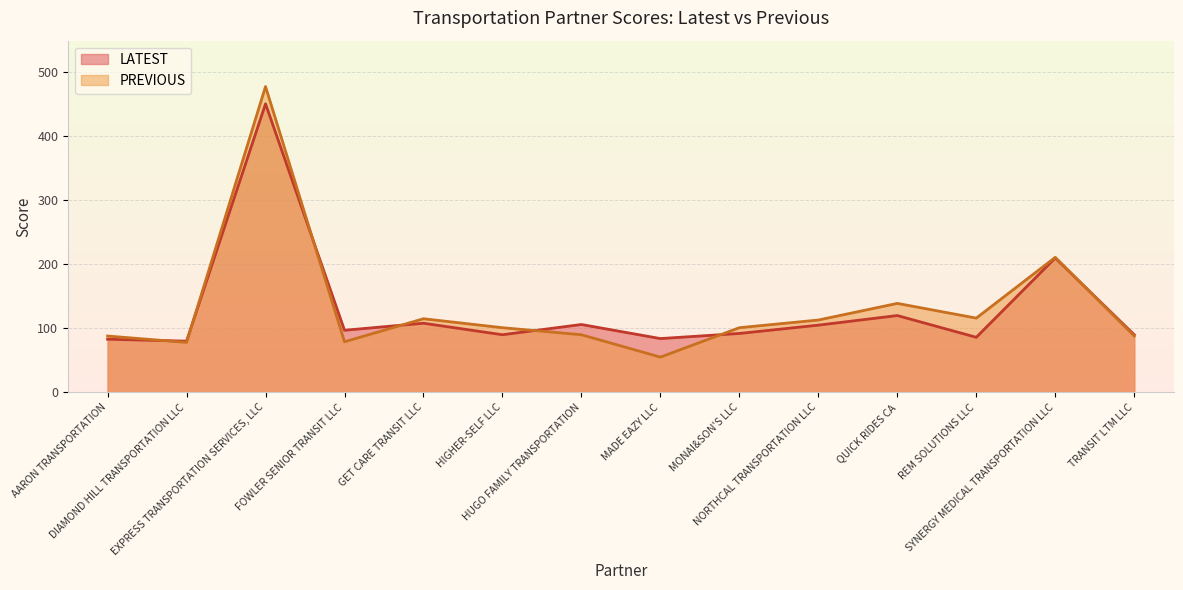

True or false: LATEST has a value of 105 at SYNERGY MEDICAL TRANSPORTATION LLC.

False